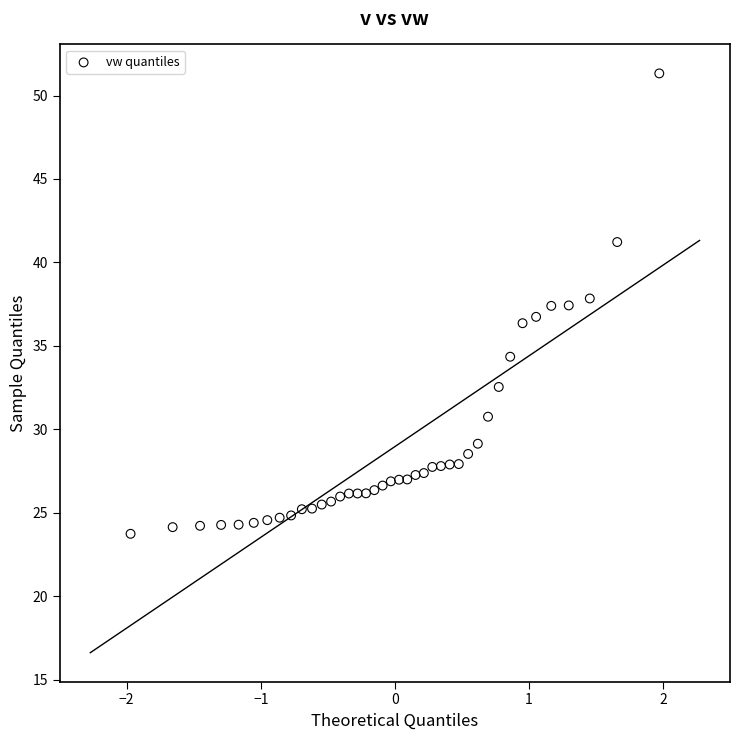

What is the range of X values (max minus min)?

3.9